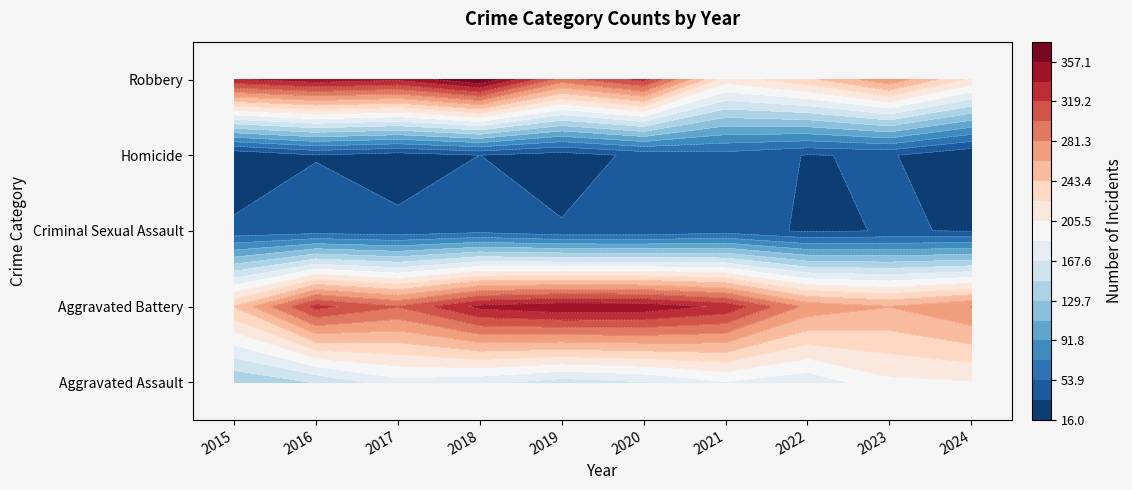

At how many categories does at least one series exceed 280?

8